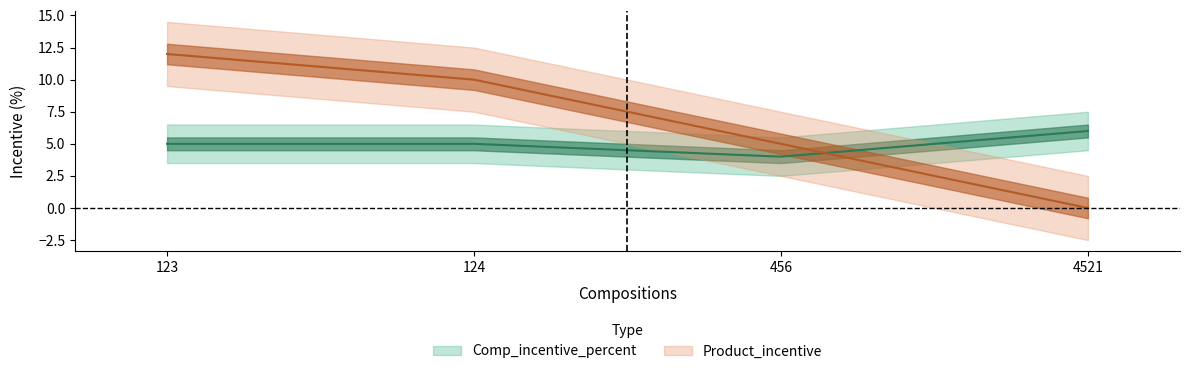

Reading left to right, list all the values displayed in this chart.

Comp_incentive_percent: 5	5	4	6
Product_incentive: 12	10	5	0